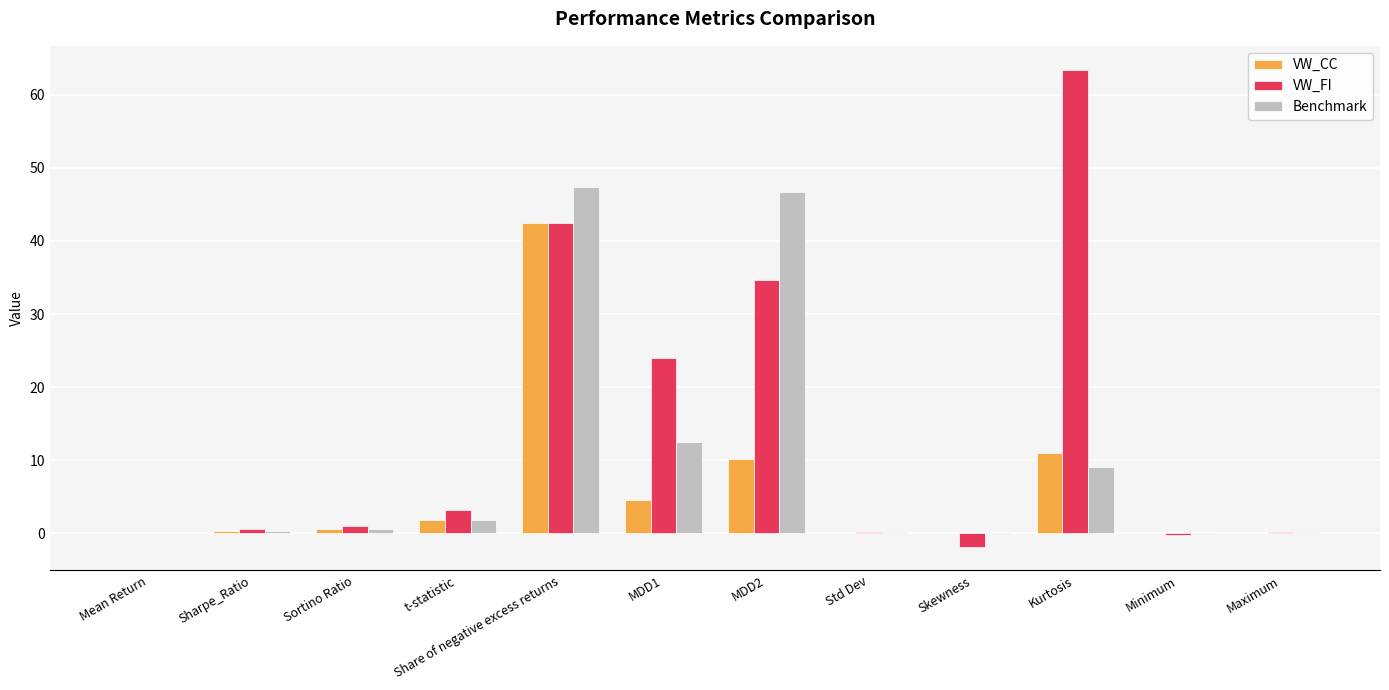

At which label is Benchmark closest to 23?

MDD1